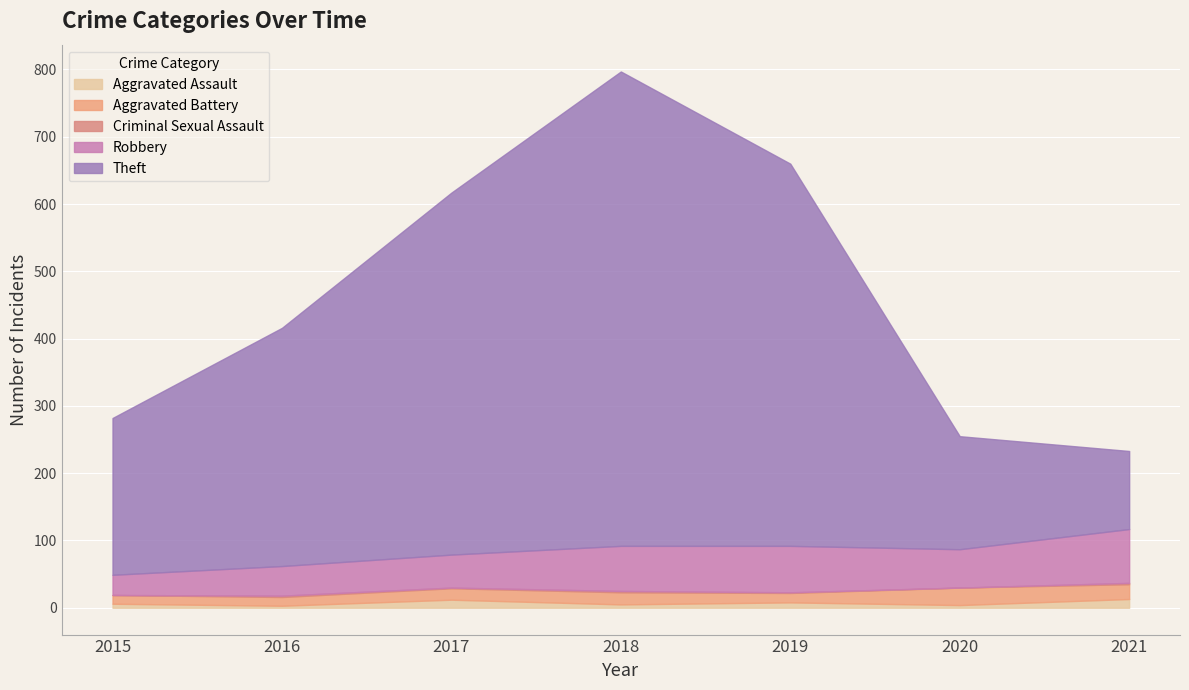

Does the chart display data point markers on the line(s)?

No